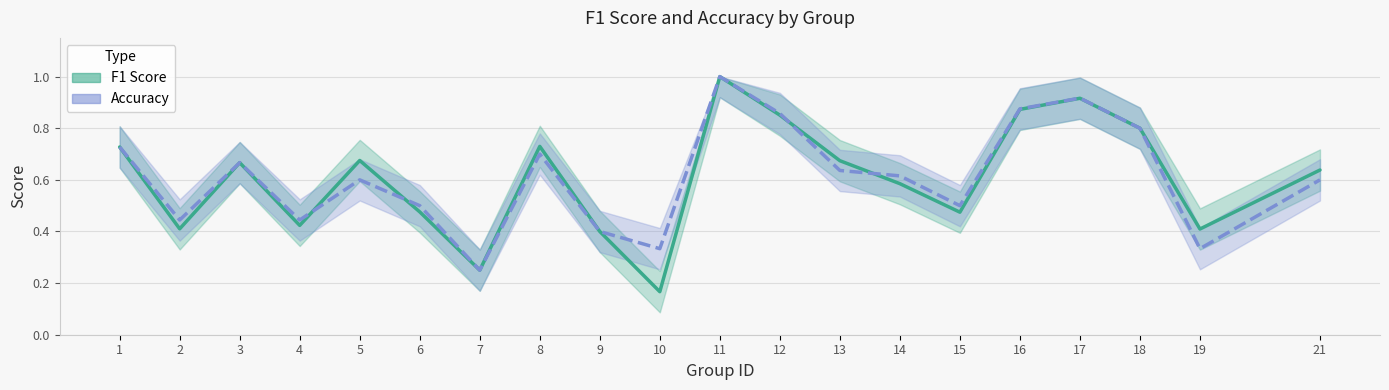

Reading left to right, extract all data points from this chart.

f1: 0.7	0.4	0.7	0.4	0.7	0.5	0.2	0.7	0.4	0.2	1.0	0.9	0.7	0.6	0.5	0.9	0.9	0.8	0.4	0.6
accuracy: 0.7	0.4	0.7	0.4	0.6	0.5	0.2	0.7	0.4	0.3	1.0	0.9	0.6	0.6	0.5	0.9	0.9	0.8	0.3	0.6